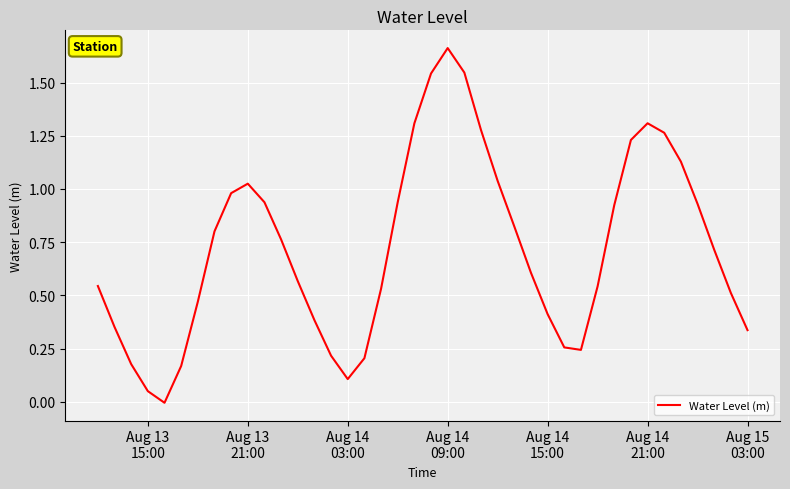

Reading left to right, extract all data points from this chart.

0.5	0.4	0.2	0.0	-0.0	0.2	0.5	0.8	1.0	1.0	0.9	0.8	0.6	0.4	0.2	0.1	0.2	0.5	0.9	1.3	1.5	1.7	1.5	1.3	1.0	0.8	0.6	0.4	0.3	0.2	0.5	0.9	1.2	1.3	1.3	1.1	0.9	0.7	0.5	0.3